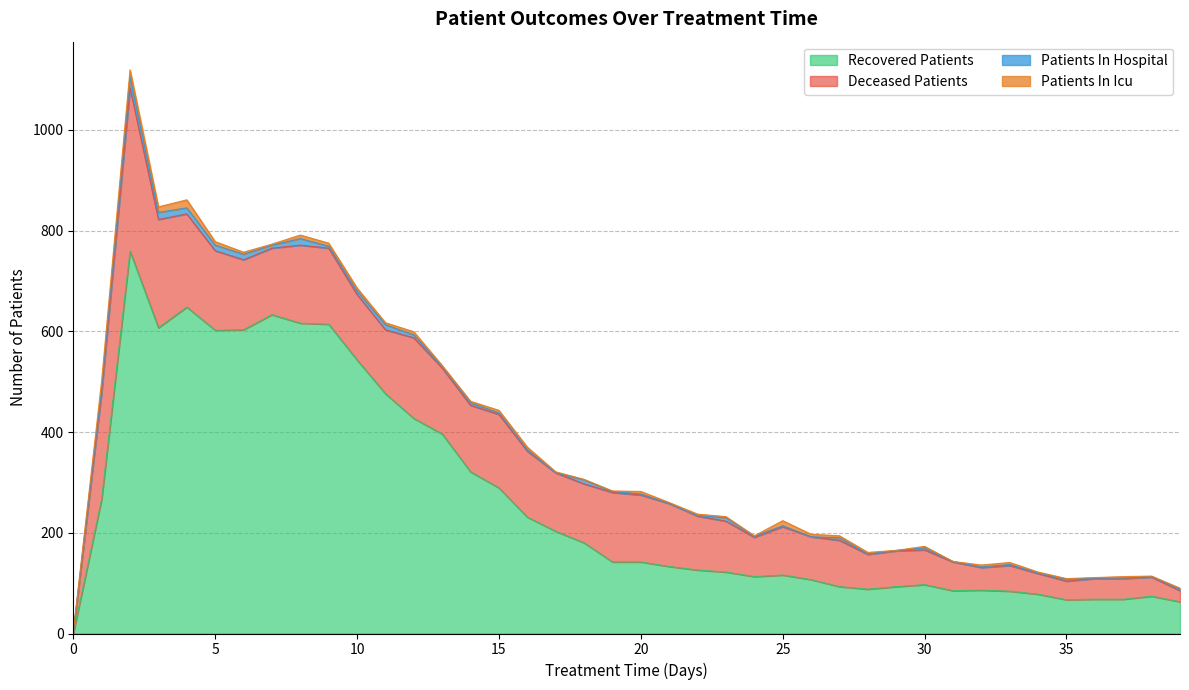

List the labels in order of recovered_patients value, smallest first.

0, 39, 35, 36, 37, 38, 34, 33, 31, 32, 28, 27, 29, 30, 26, 24, 25, 23, 22, 21, 19, 20, 18, 17, 16, 1, 15, 14, 13, 12, 11, 10, 5, 6, 3, 9, 8, 7, 4, 2